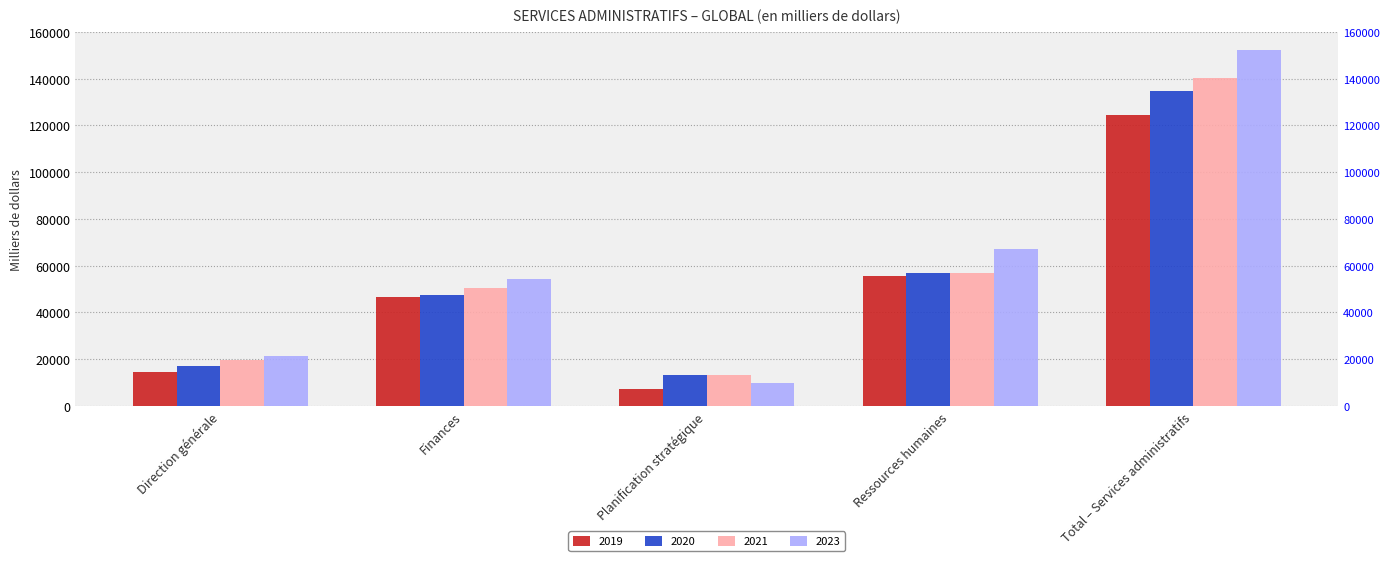

What is the smallest value displayed?

7405.3